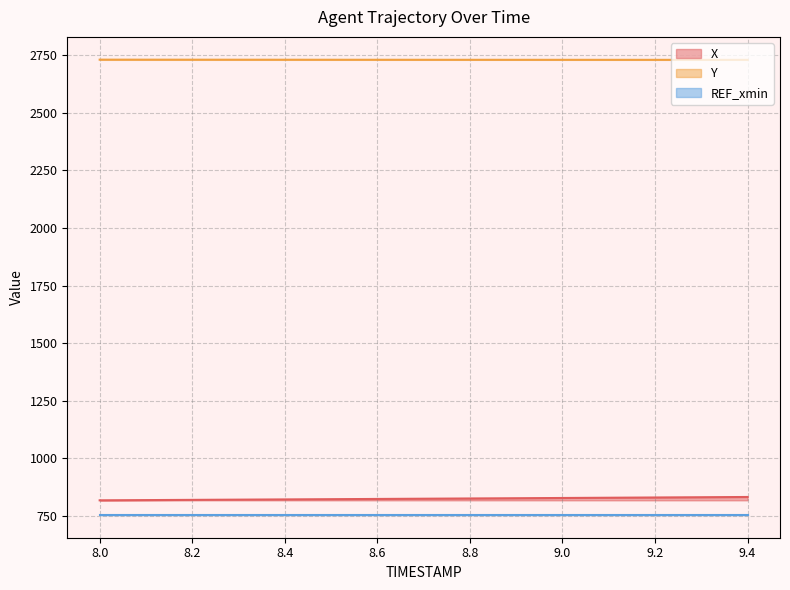

Does the chart display data point markers on the line(s)?

No